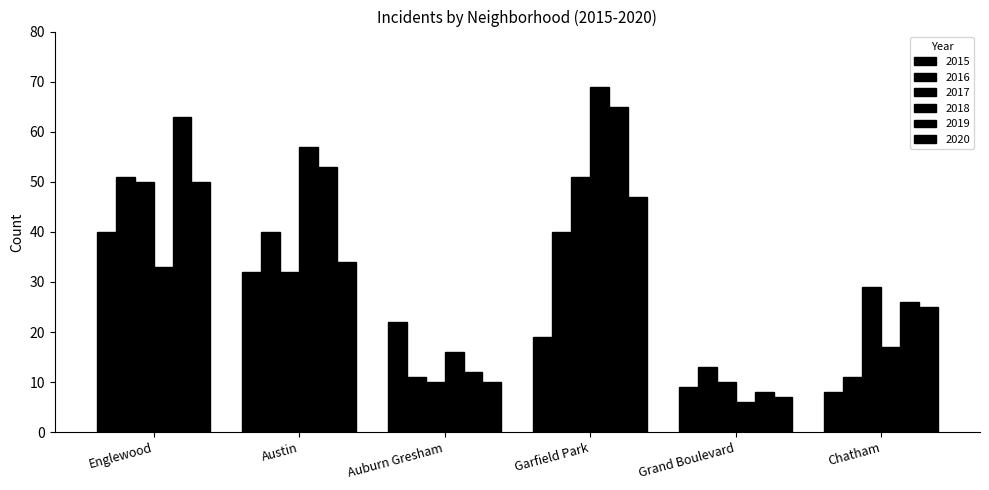

What is the label of the 2nd bar from the right?

Grand Boulevard